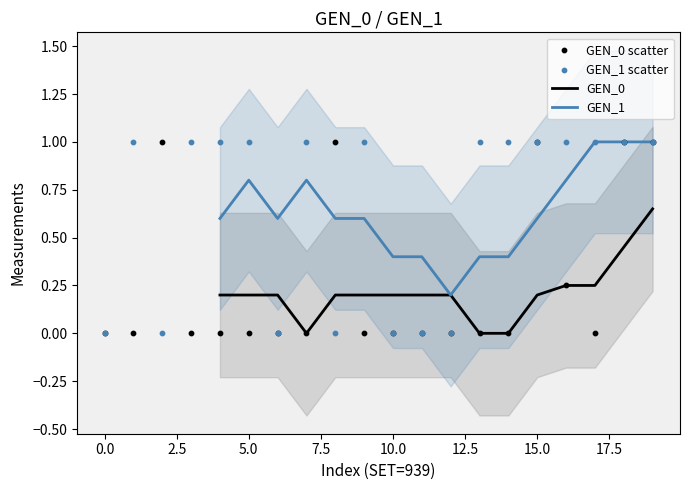

Is the value of GEN_0 at 939 greater than the value of GEN_1 at 939?

No